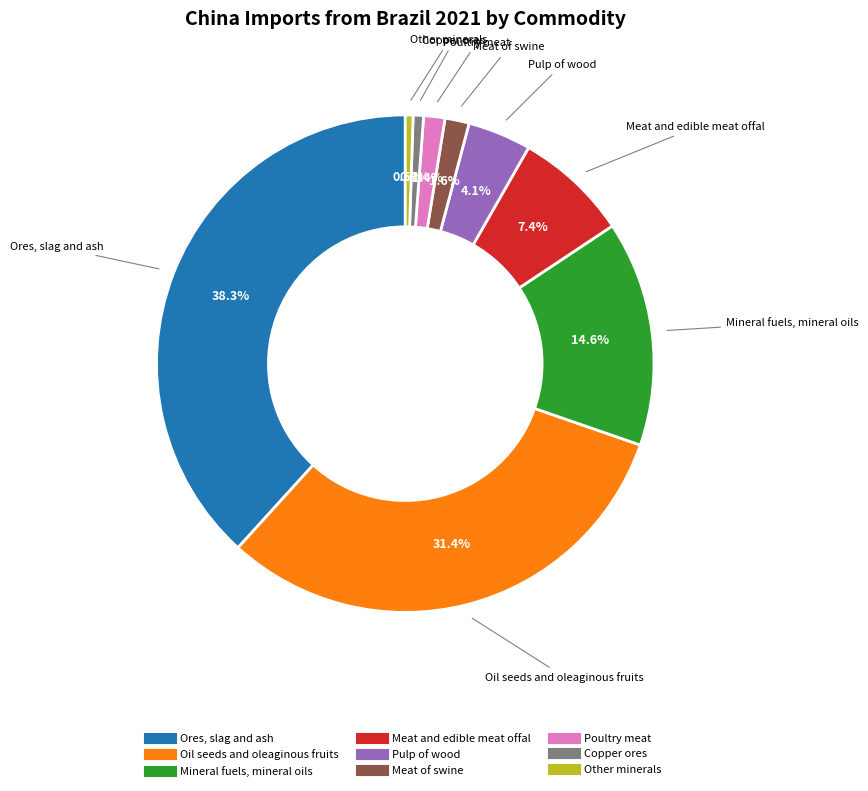

Is the sum of Copper ores and Meat and edible meat offal greater than half?

No